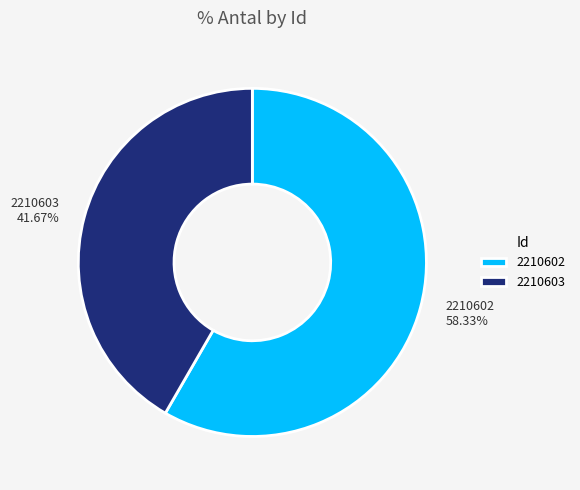

Which has a higher value, 2210602 or 2210603?

2210602